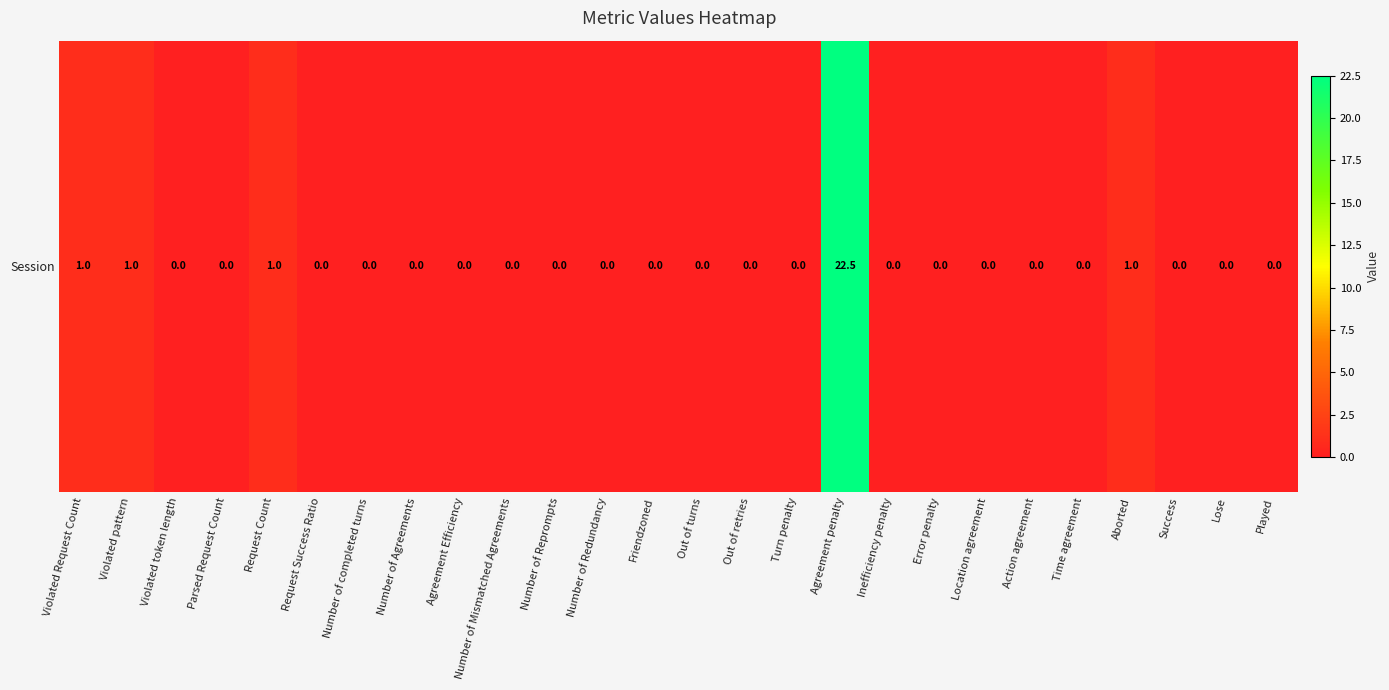

Rank the categories by value from highest to lowest.

Agreement penalty, Violated Request Count, Violated pattern, Request Count, Aborted, Violated token length, Parsed Request Count, Request Success Ratio, Number of completed turns, Number of Agreements, Agreement Efficiency, Number of Mismatched Agreements, Number of Reprompts, Number of Redundancy, Friendzoned, Out of turns, Out of retries, Turn penalty, Inefficiency penalty, Error penalty, Location agreement, Action agreement, Time agreement, Success, Lose, Played